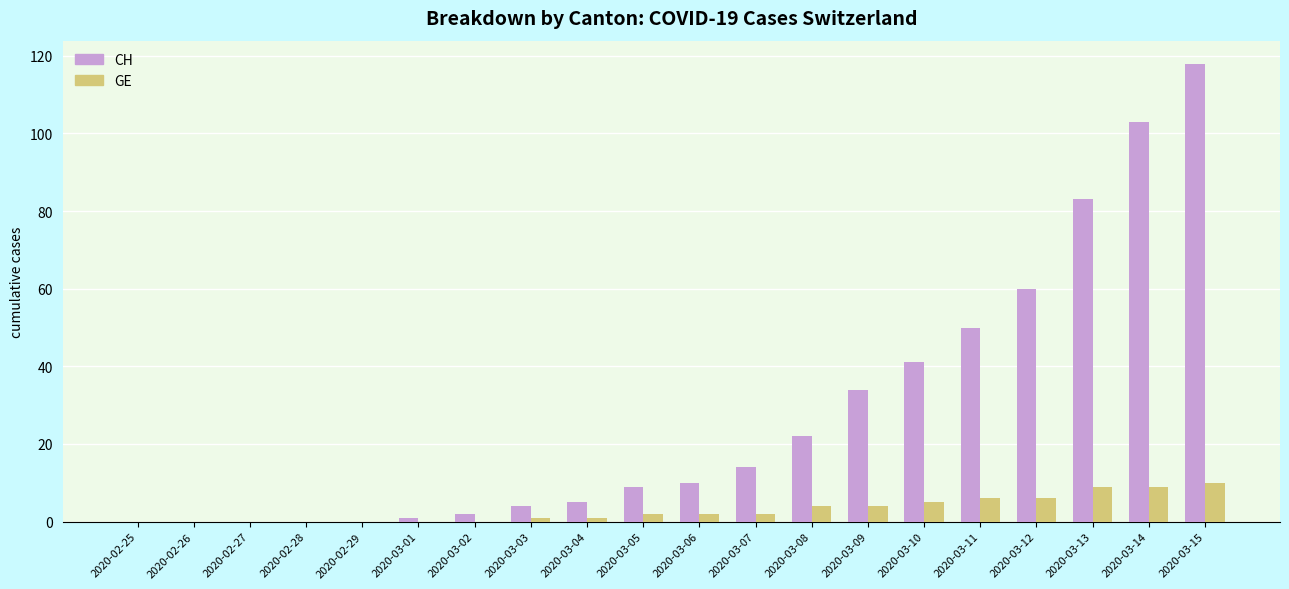

What is the sum of all GE values?

61